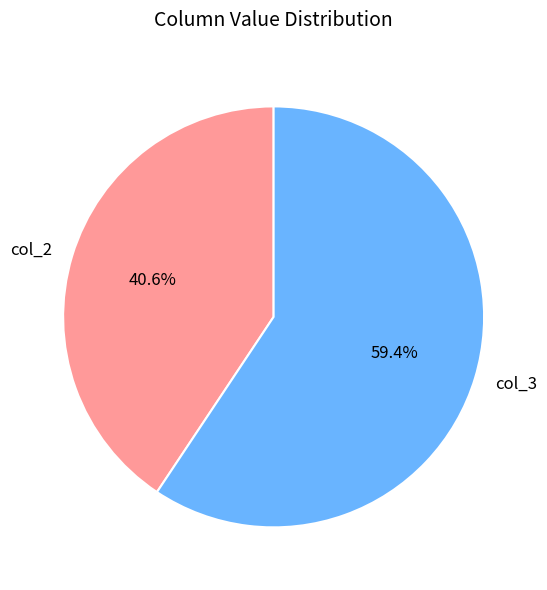

Count the number of slices in the pie.

2